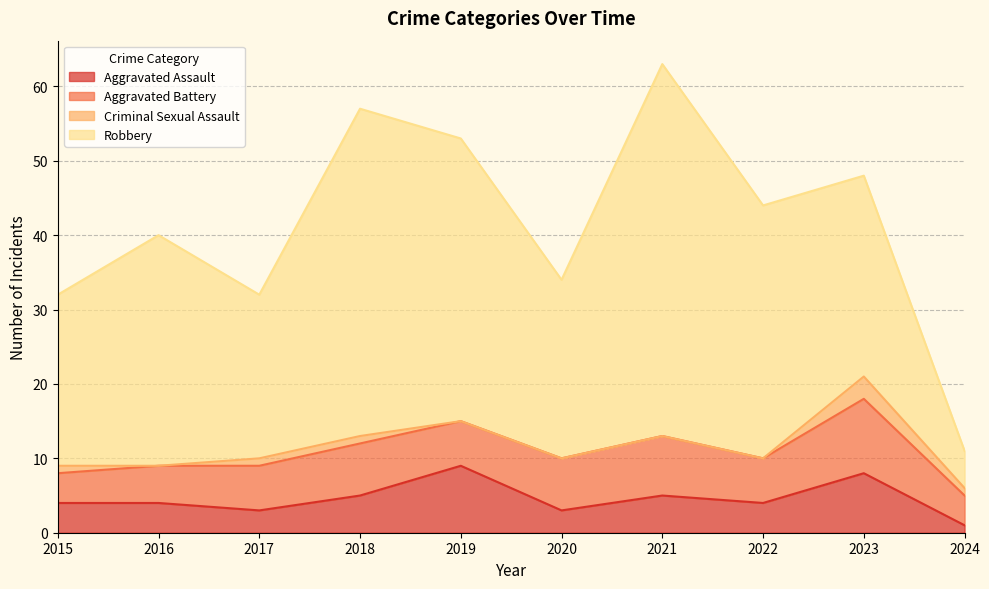

What is the maximum value for Aggravated Assault?

9